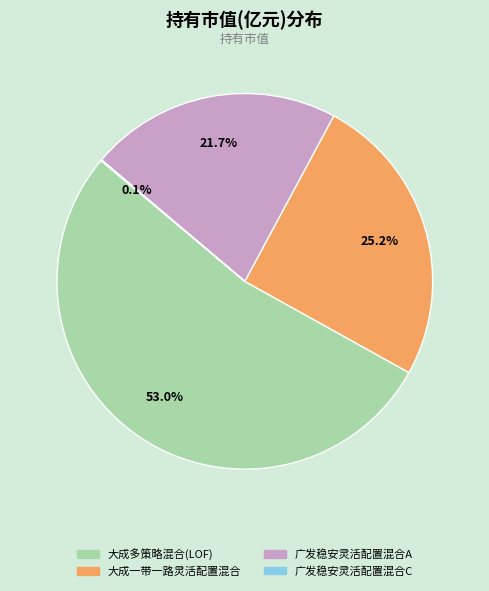

Is it true that 大成一带一路灵活配置混合 is 25% of the pie?

True